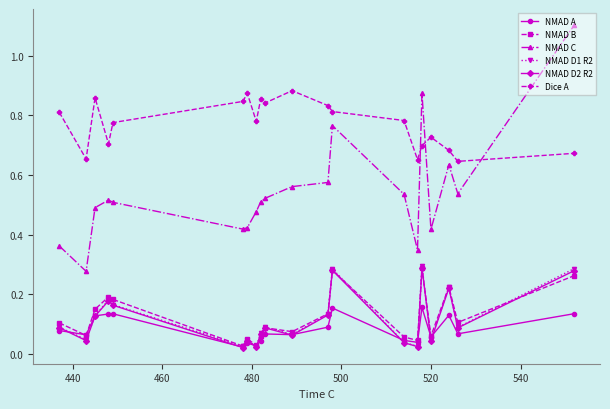

Which series has the largest total across all categories?

Dice A